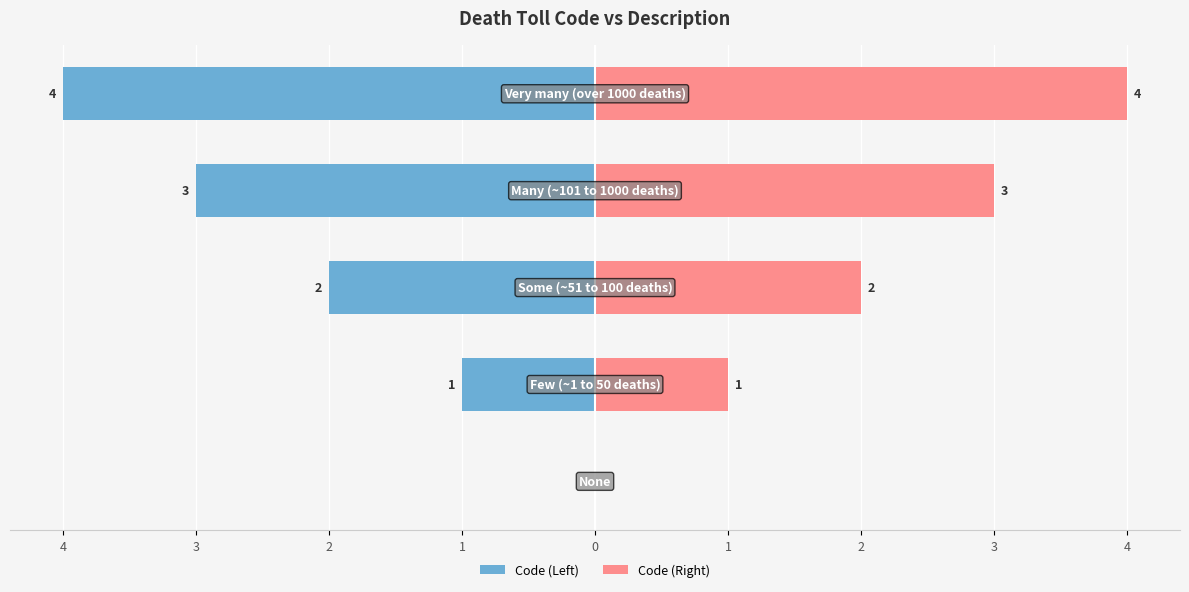

Reading right to left, transcribe all the data shown in this chart.

Code (Left): 1=-4	2=-3	3=-2	4=-1	5=0
Code (Right): 1=4	2=3	3=2	4=1	5=0